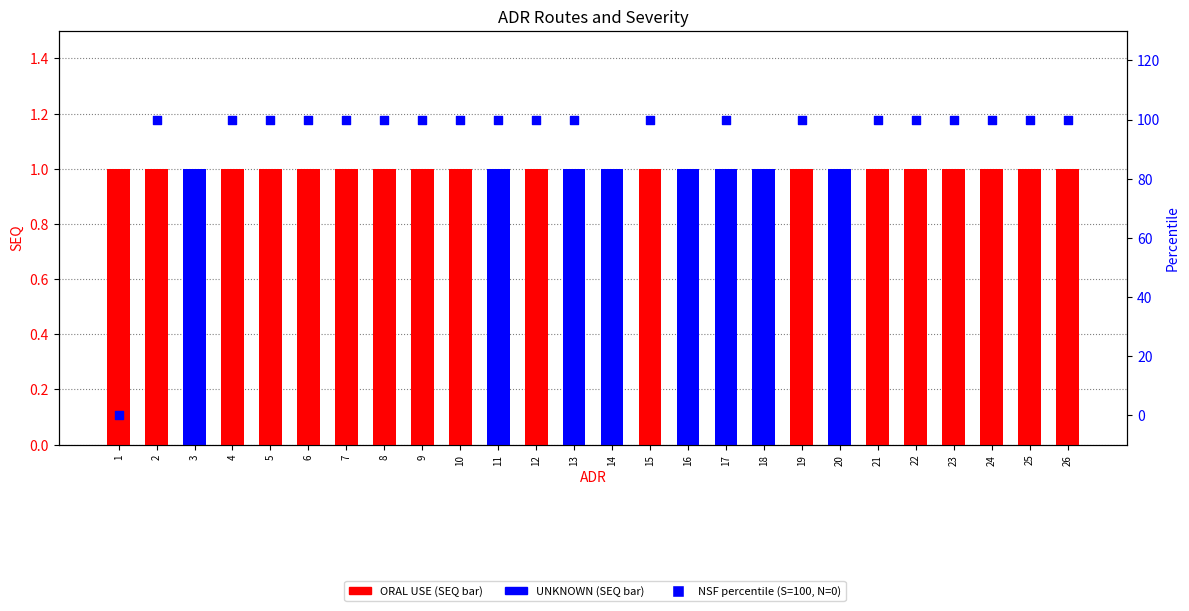

What is the total value across all series at 12?

101